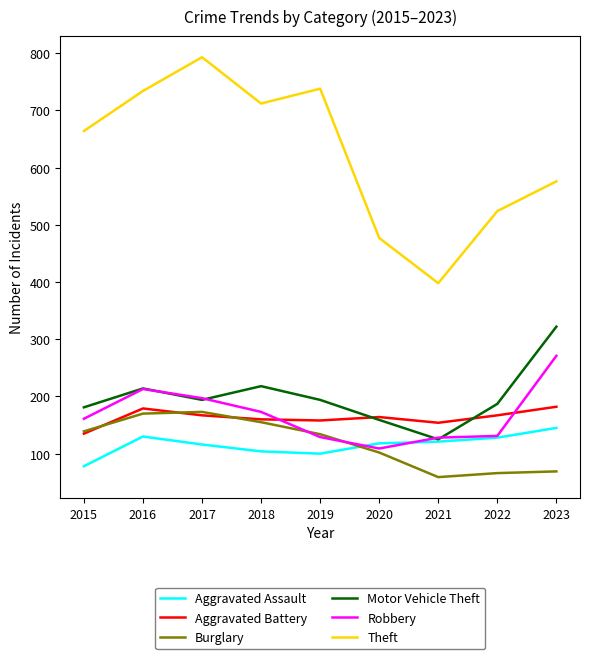

What is the maximum value for Theft?

793